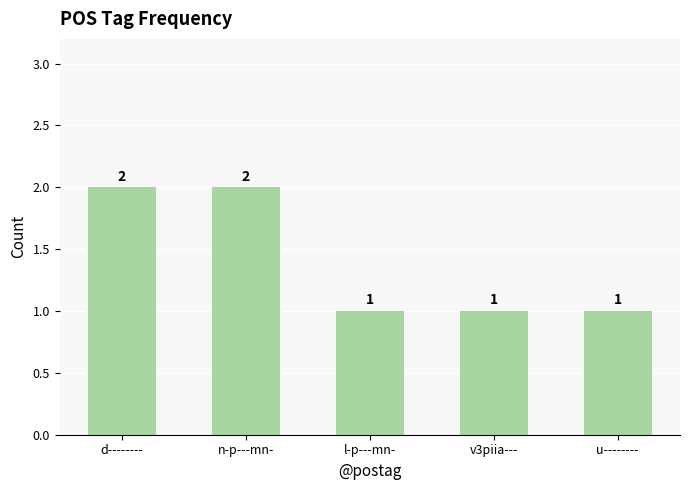

What is the value of the 5th bar from the left?

1